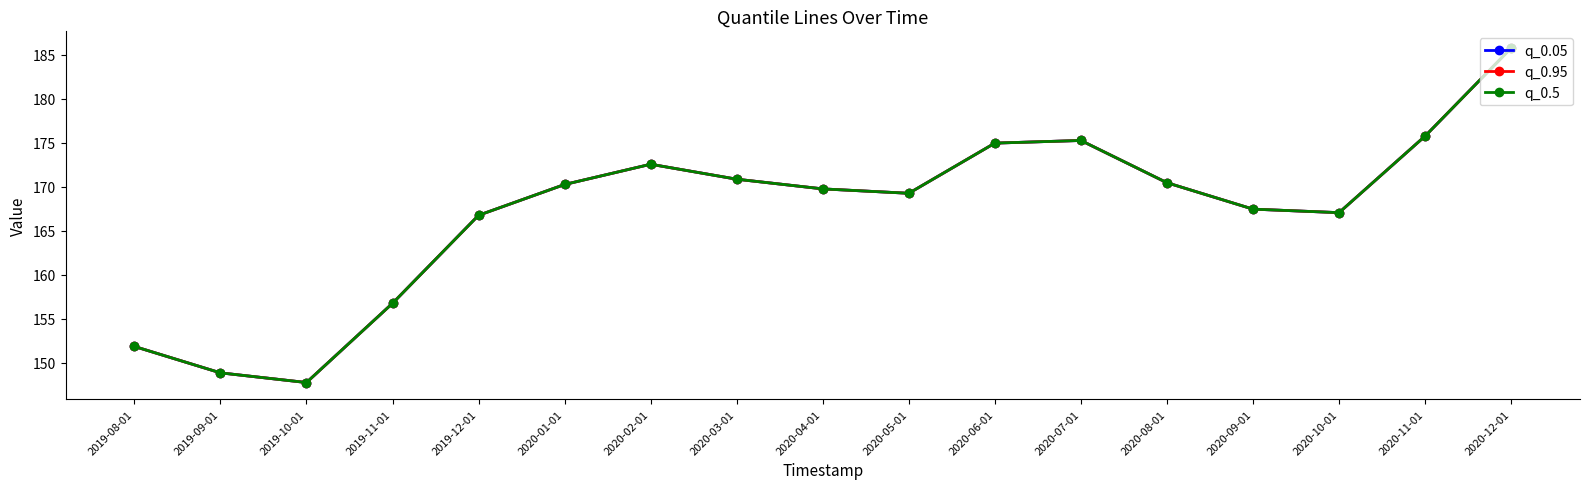

What is the label of the 10th point from the right?

2020-03-01